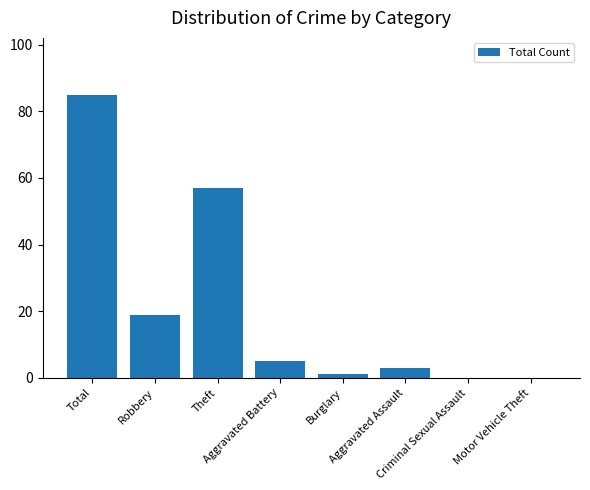

What is the sum of all values?

170